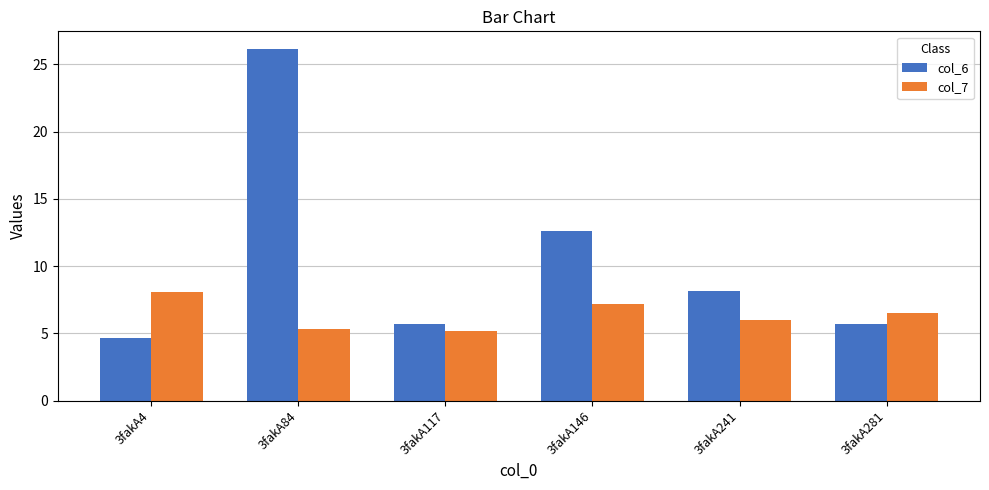

At which label does col_6 first exceed 8?

3fakA84